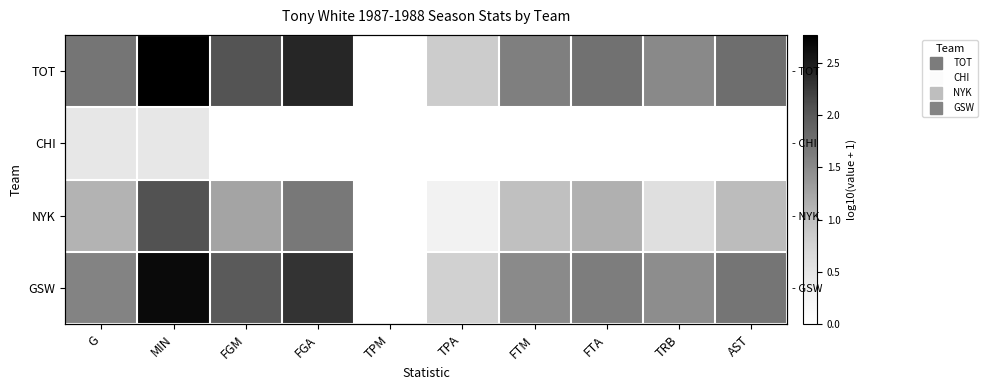

At how many categories does at least one series exceed 0?

9